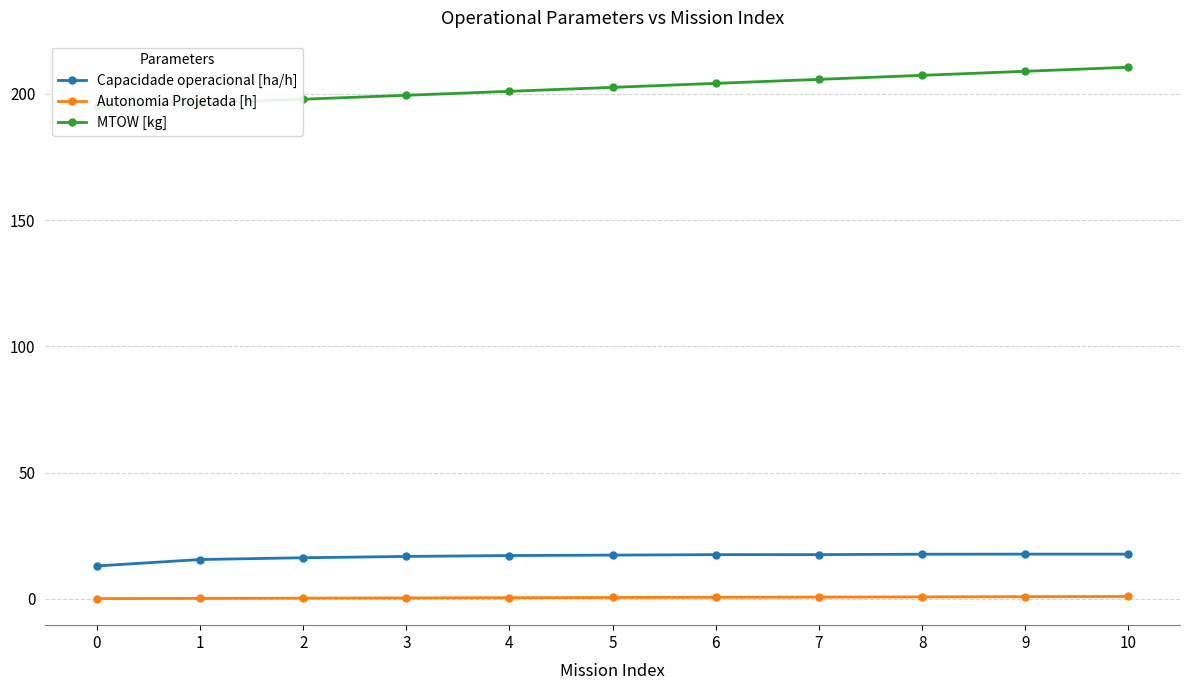

What is the sum of all Capacidade operacional [ha/h] values?

184.2